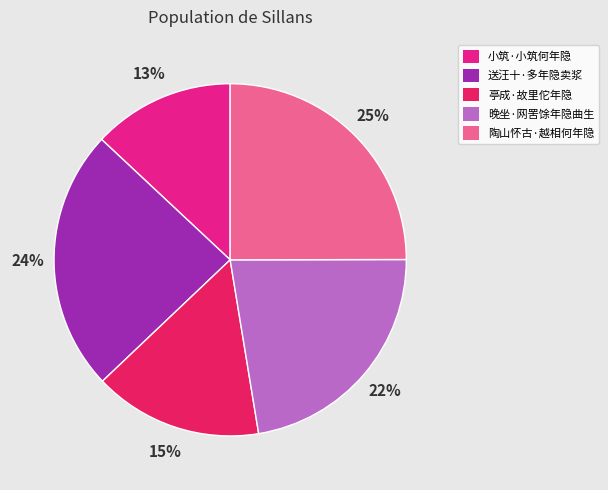

To the nearest percent, what percentage of the pie is 陶山怀古·越相何年隐?

25%